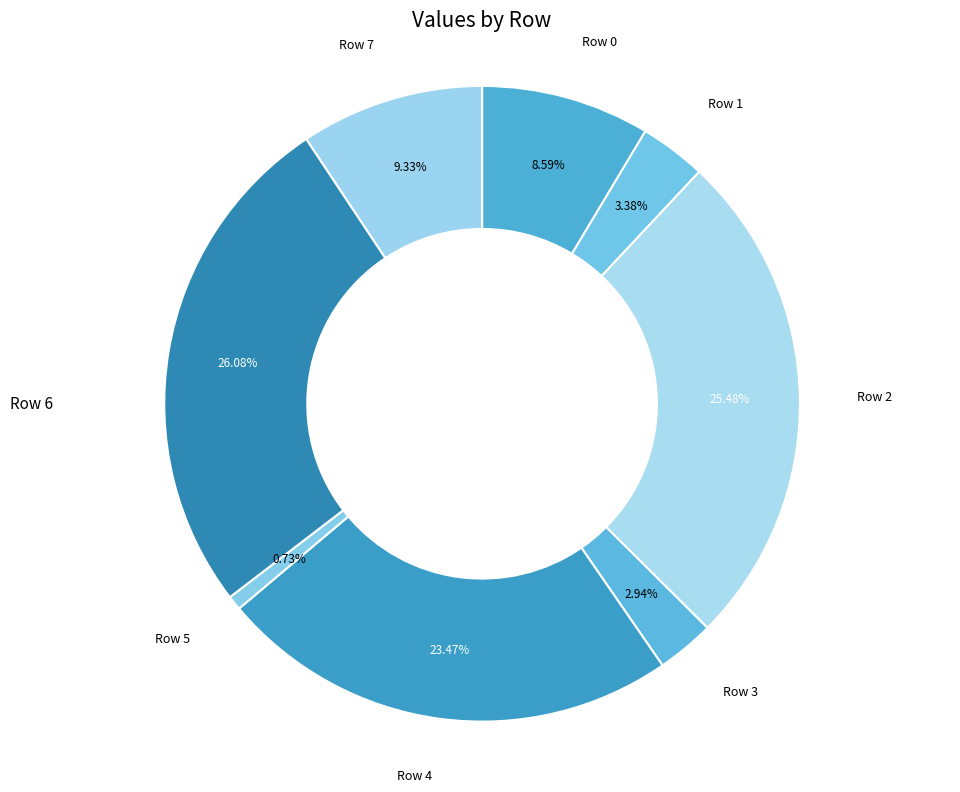

Does Row 6 account for over 50% of the chart?

No